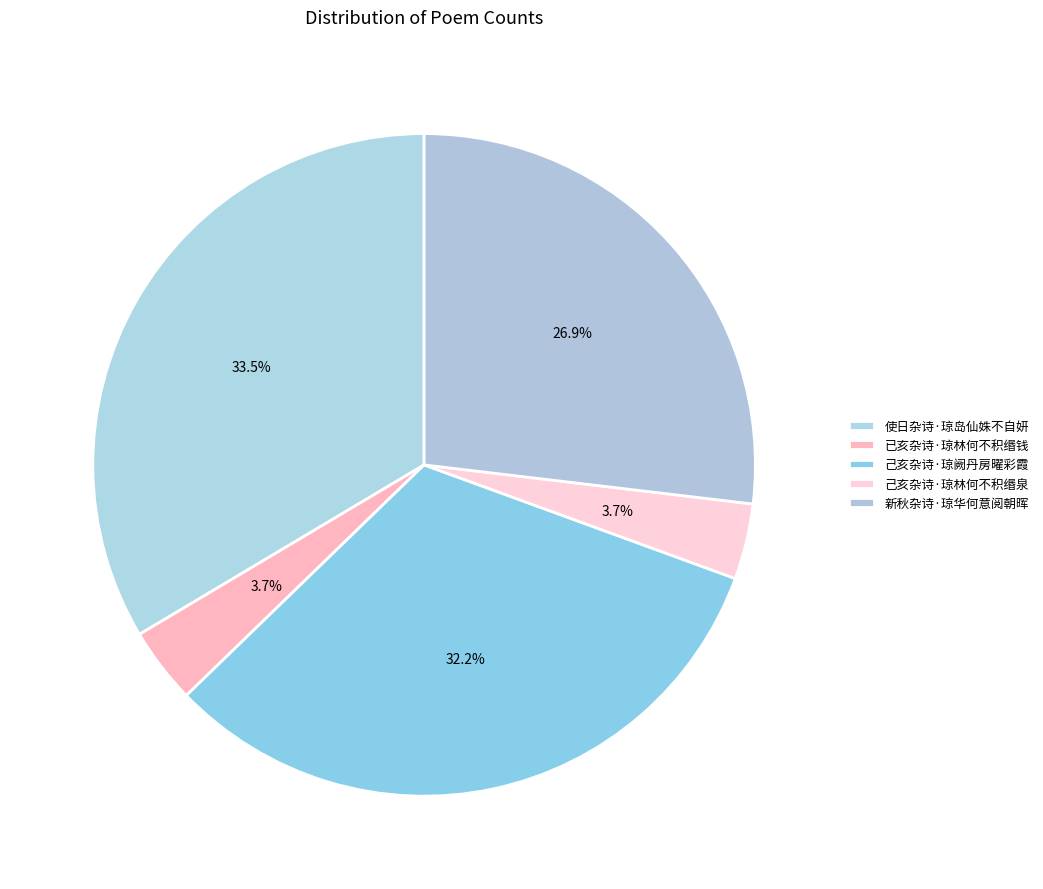

How many segments does this pie chart have?

5